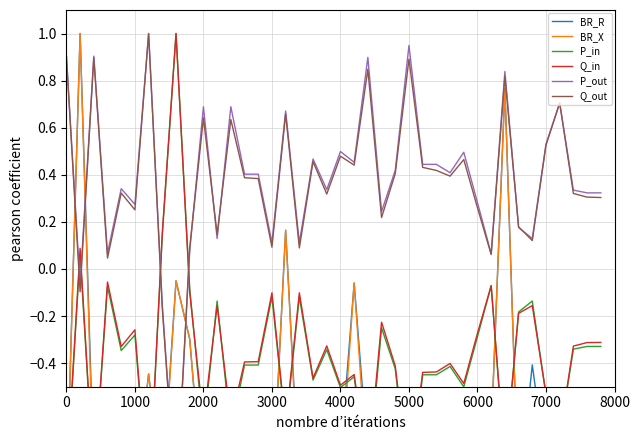

What is the sum of all BR_R values?

-28.0